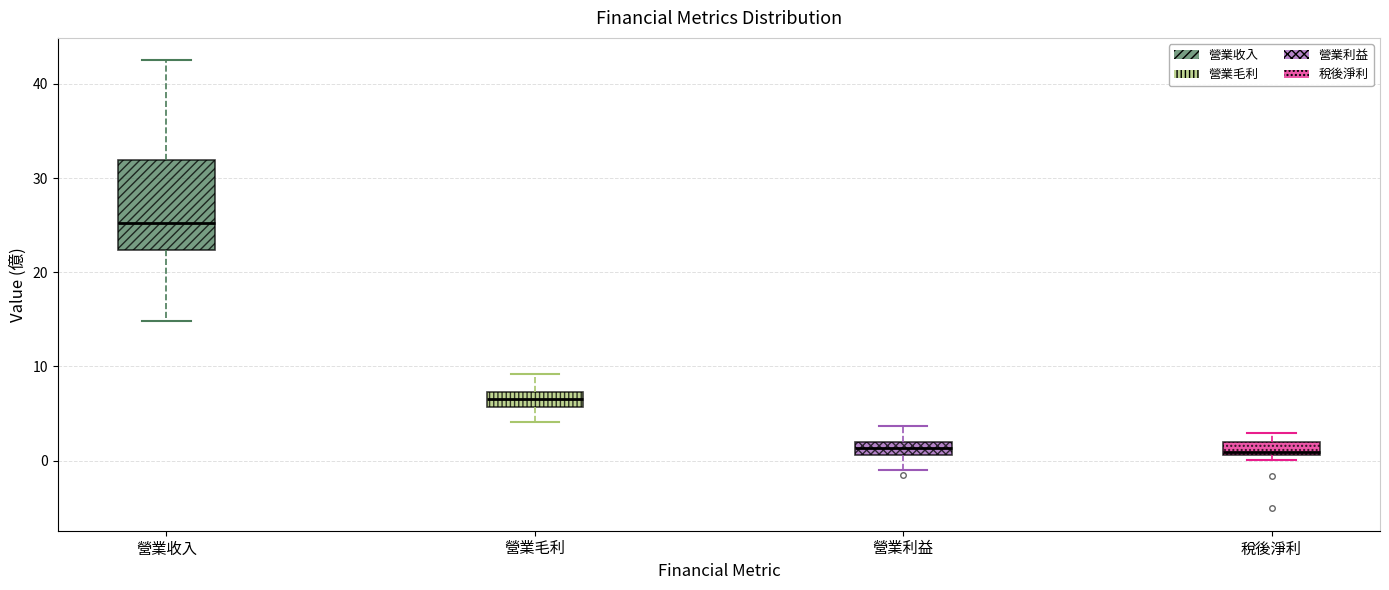

Where is the lower edge of the box for 稅後淨利 on the y-axis? The values are not printed on the chart, so give them approximately, as read against the axis.

1